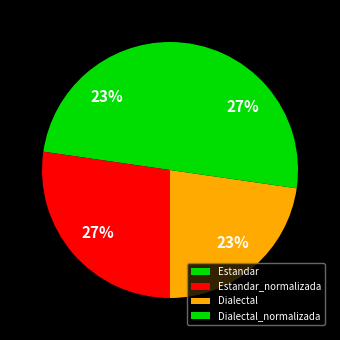

To the nearest percent, what is the combined percentage of Estandar and Estandar_normalizada?

50%